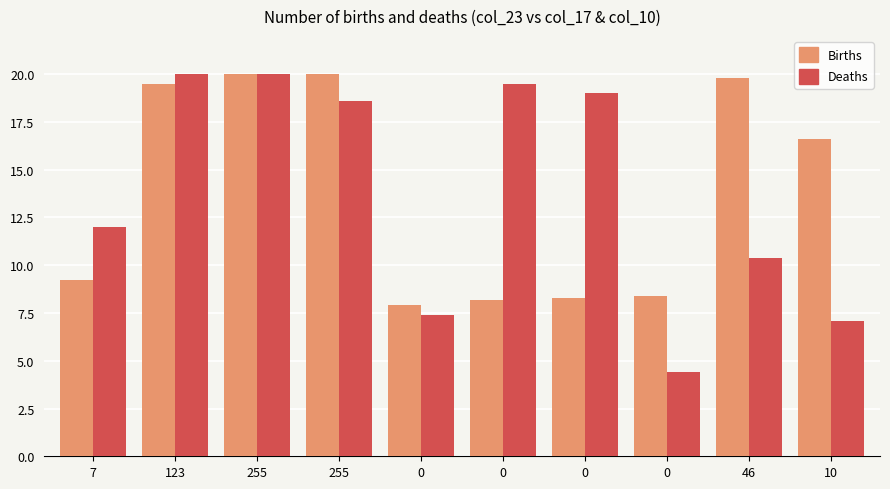

Does the chart contain any negative values?

No